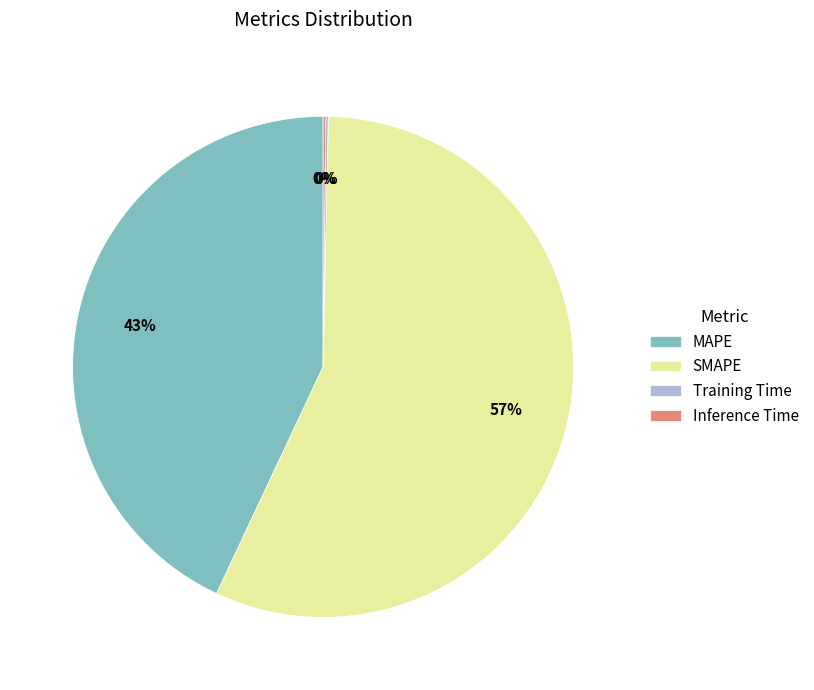

Does any single category account for the majority?

Yes